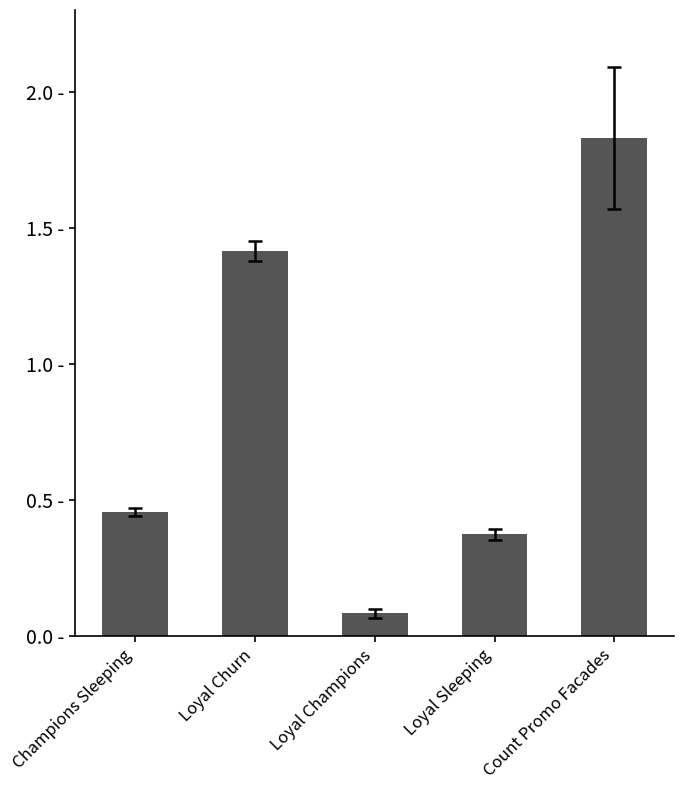

At which label is the value closest to 0?

Loyal Champions